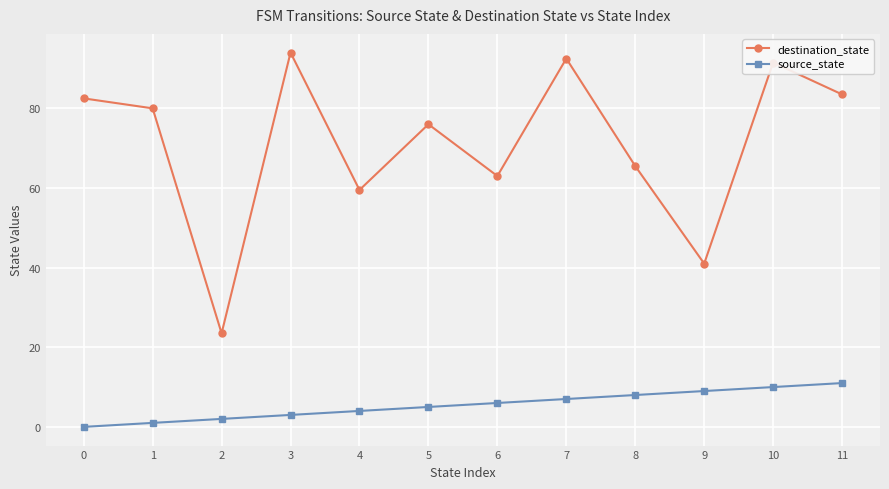

Rank the series by their average value, from highest to lowest.

destination_state, source_state